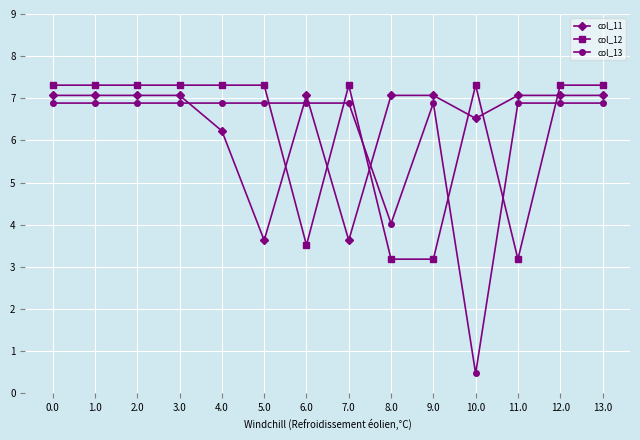

What is the maximum value shown in the chart?

7.3